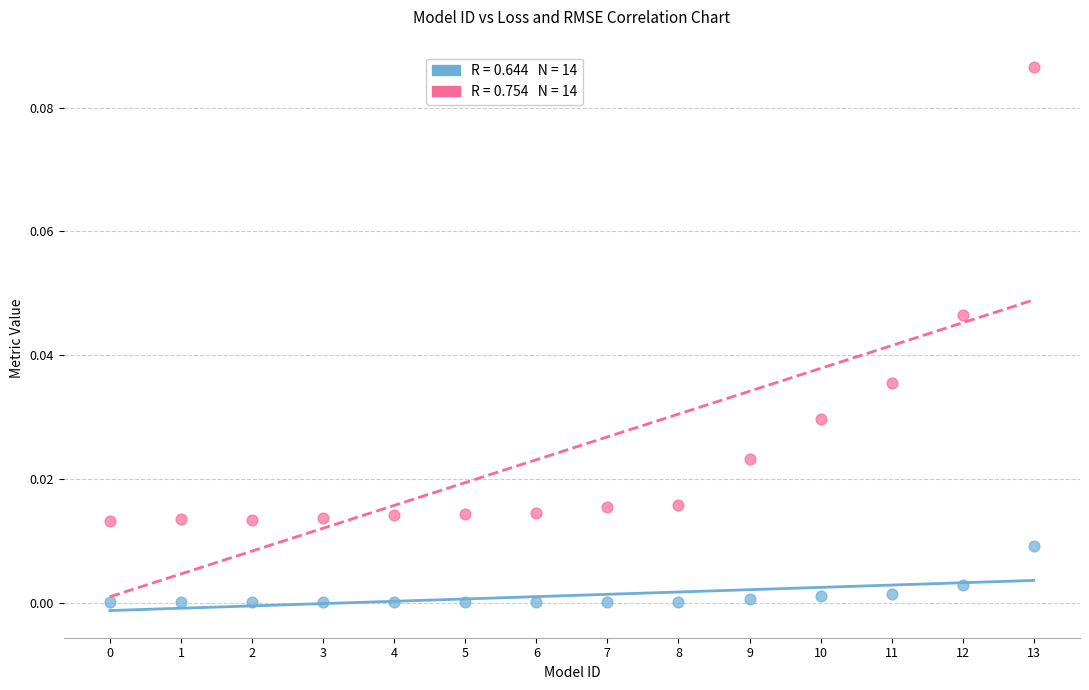

How many points are shown in the scatter plot?

28